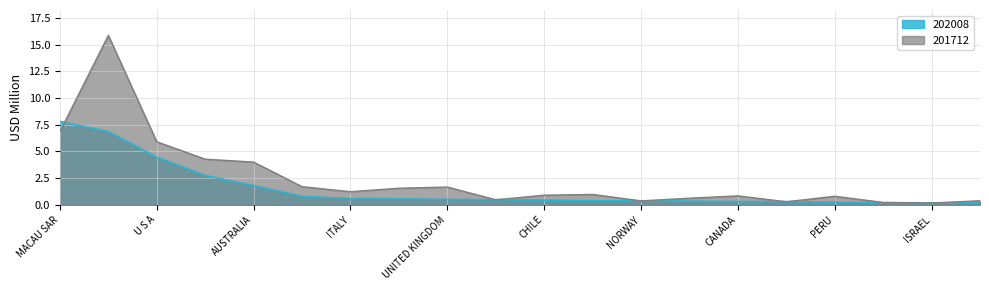

What is the maximum value for 202008?

7.8